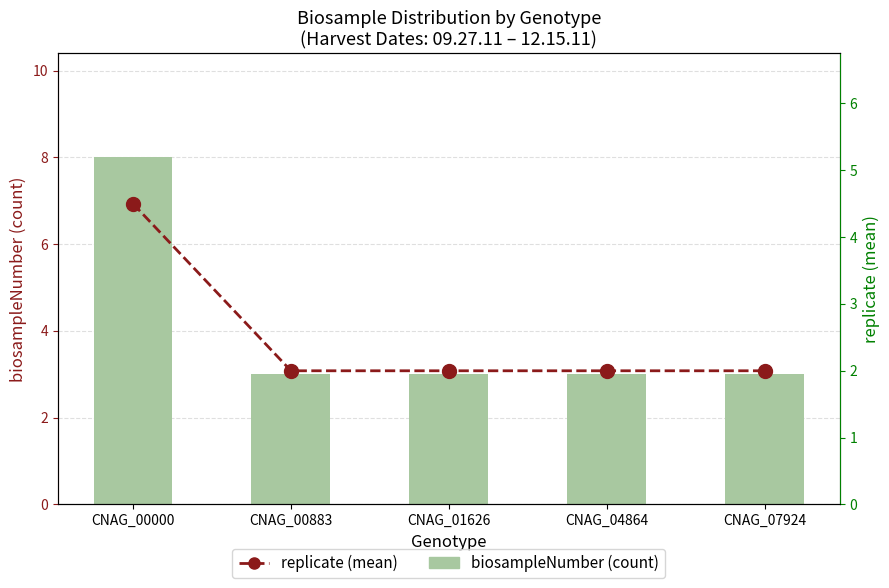

What is the sum of the replicate (mean) values at CNAG_00883 and CNAG_01626?

4.0